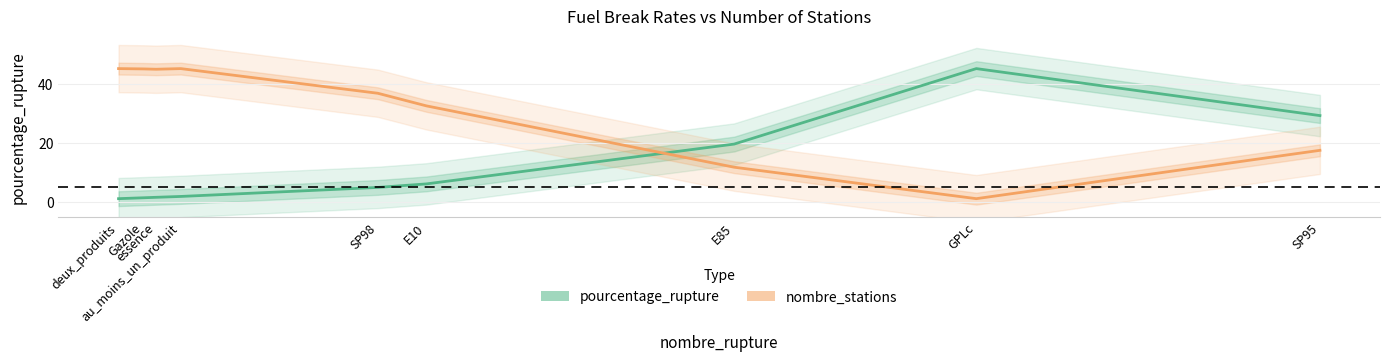

How many lines are shown in the chart?

2